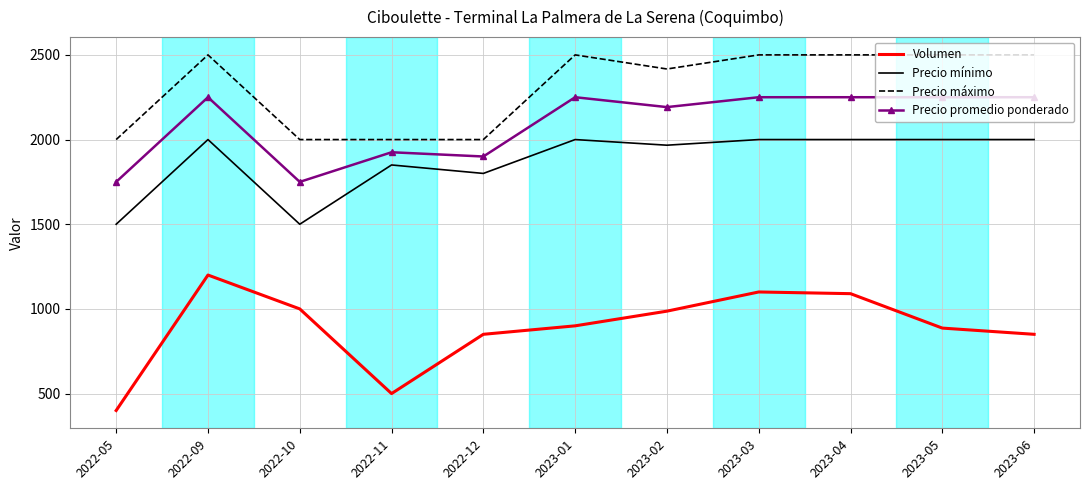

True or false: Precio mínimo has more than 2 points higher than both neighbors.

True